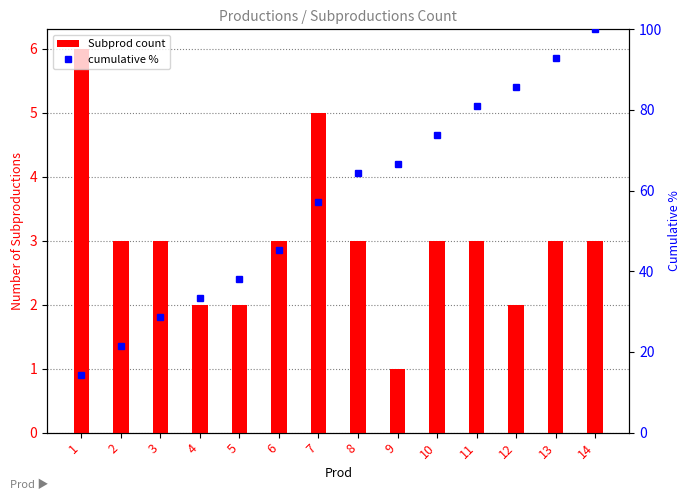

At which category does the chart reach its peak across all series?

14